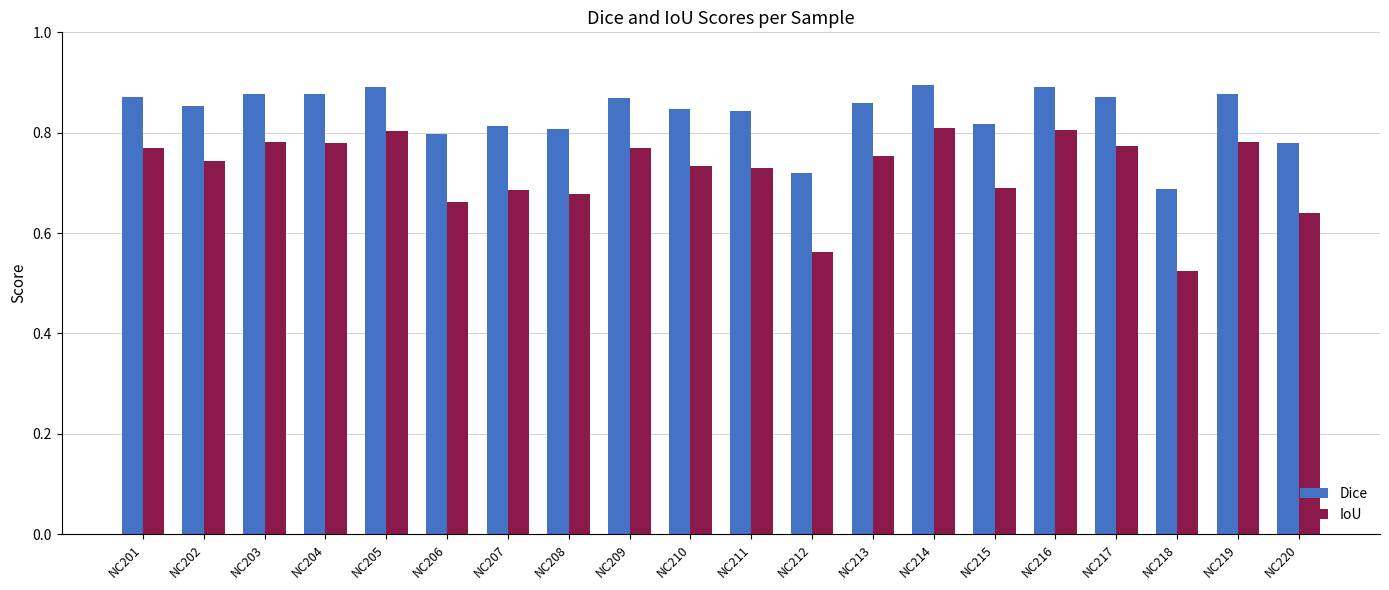

At NC212, list the series in order from largest to smallest.

Dice, IoU